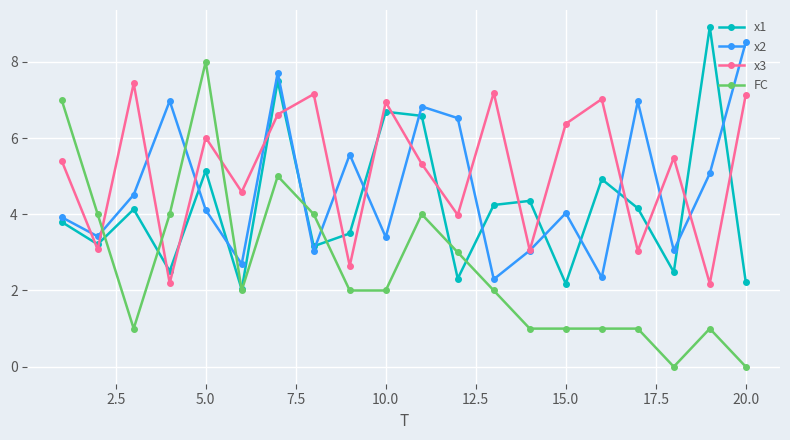

Which series ends up on top after the final intersection of x3 and x2?

x2